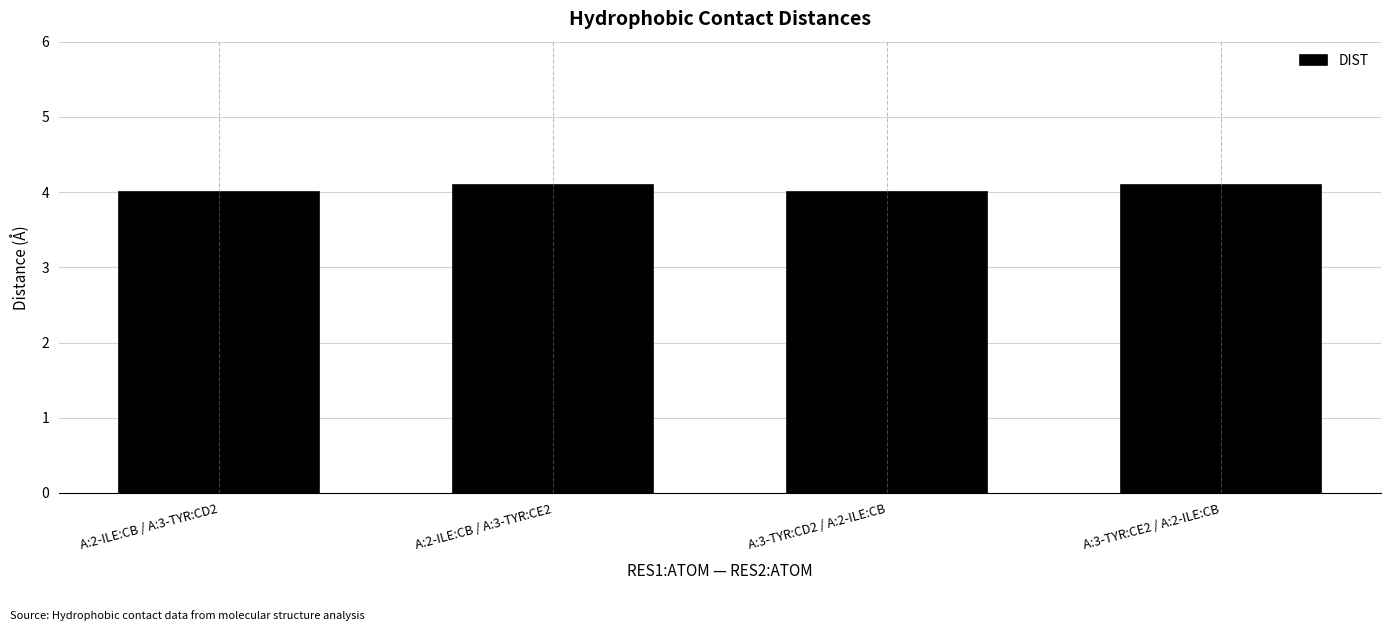

What is the minimum value shown in the chart?

4.0